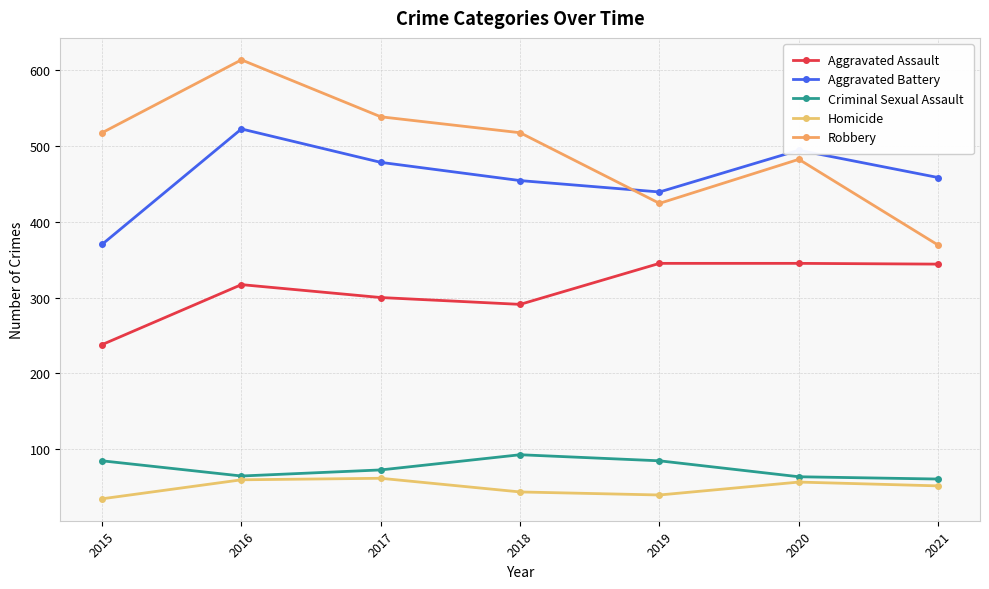

Read the Homicide value at 2017.

62